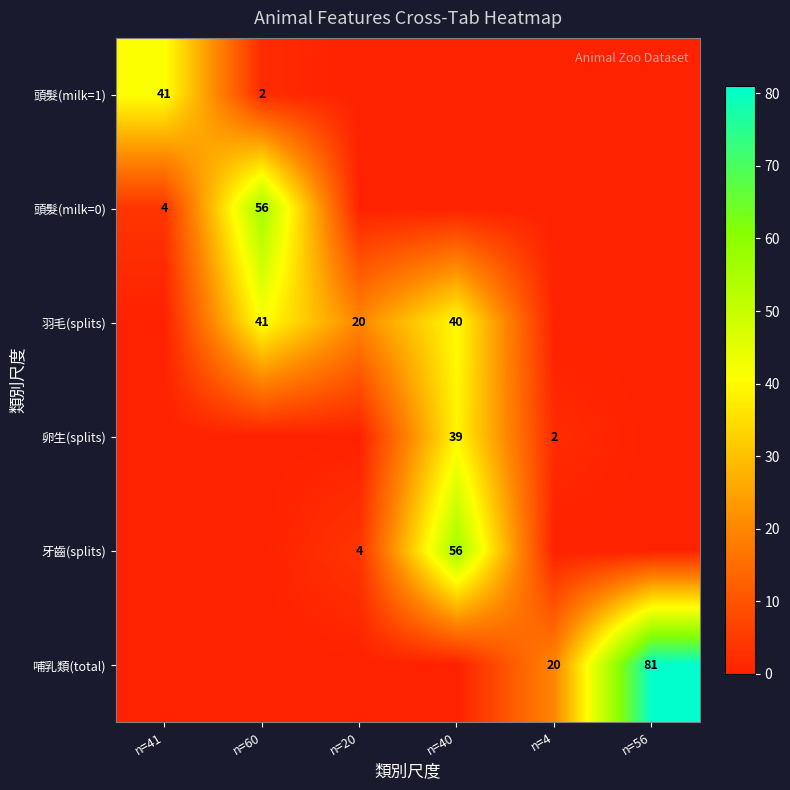

Is it true that 牙齒(splits) equals 6 at n=20?

False